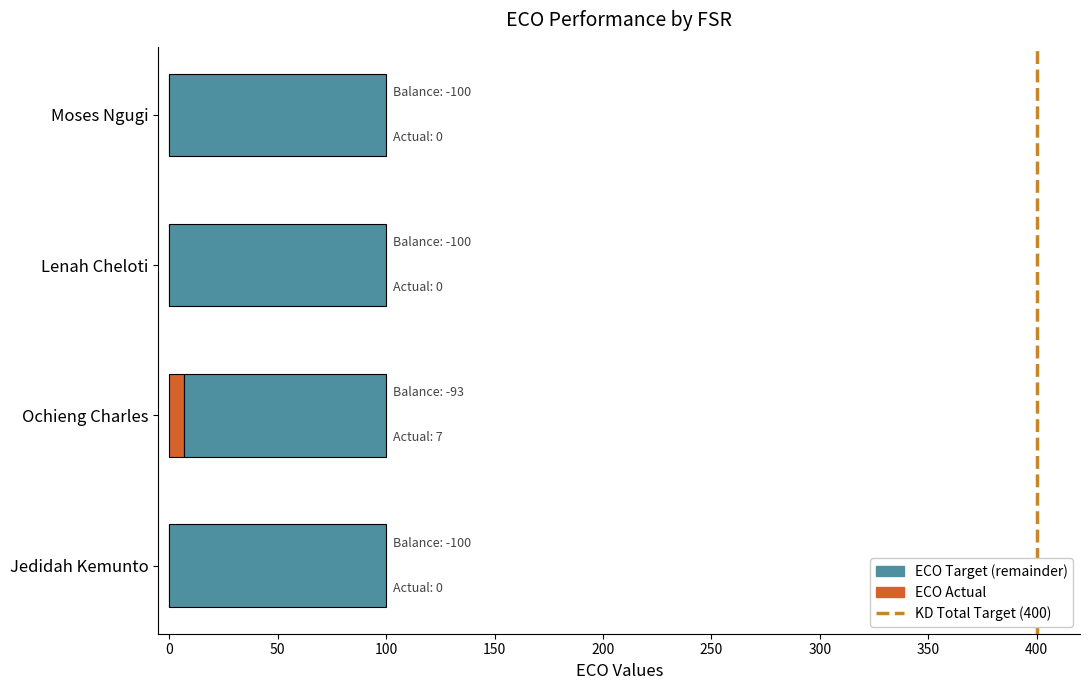

What is the total value across all series at Moses Ngugi?

100